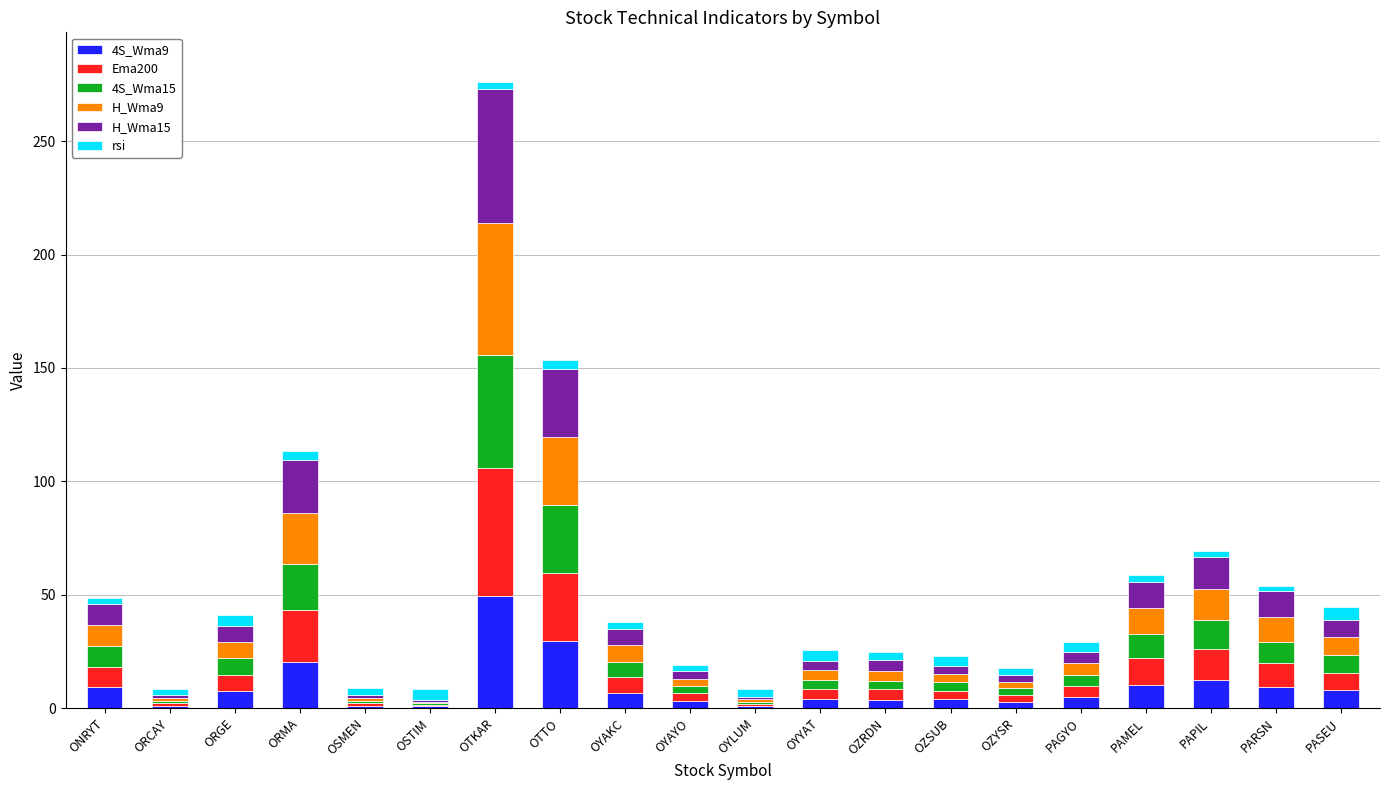

At which category is the sum across all series the highest?

OTKAR